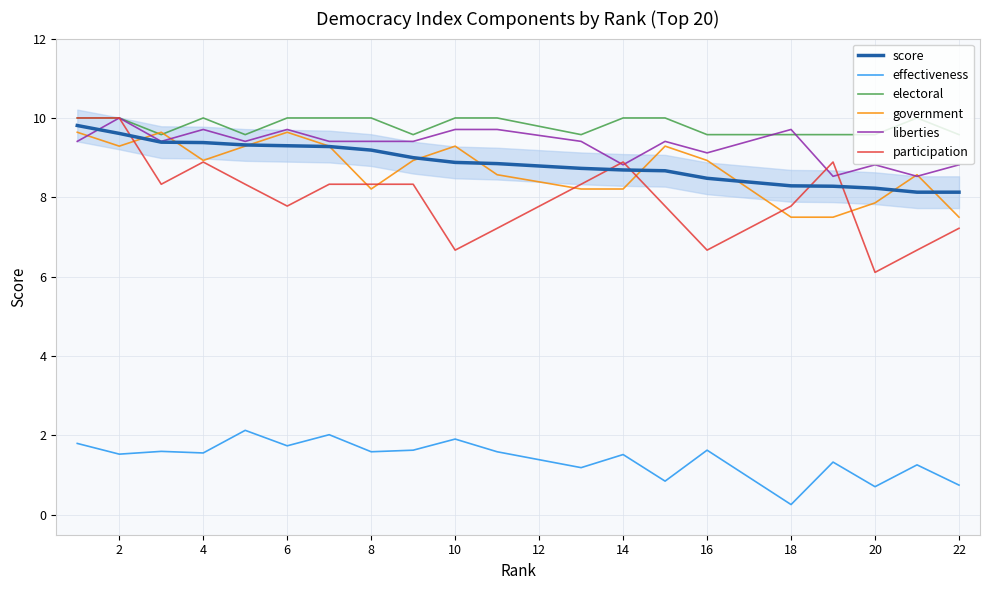

Is it true that liberties equals 2.8 at 16?

False